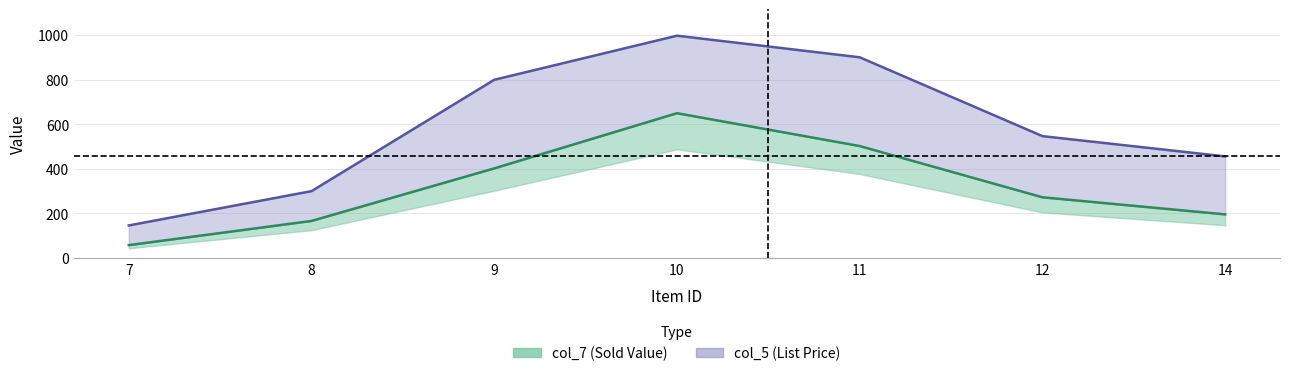

In col_7, how many points are higher than both neighbors (excluding endpoints)?

1